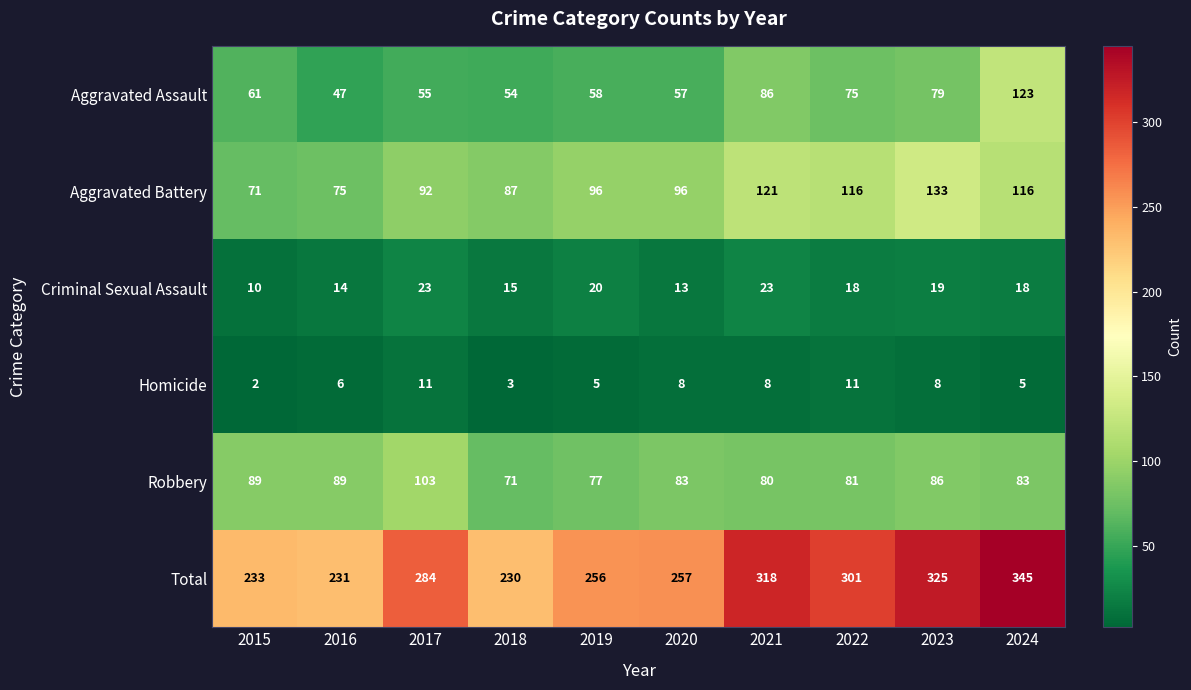

What is the minimum value for Robbery?

71